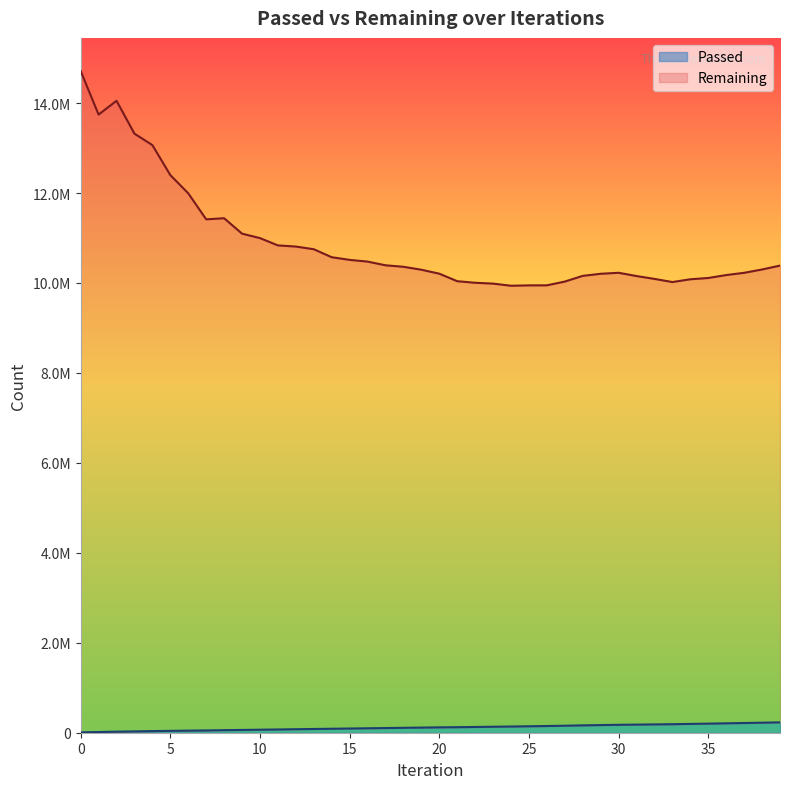

At which label is Passed closest to 119495?

20